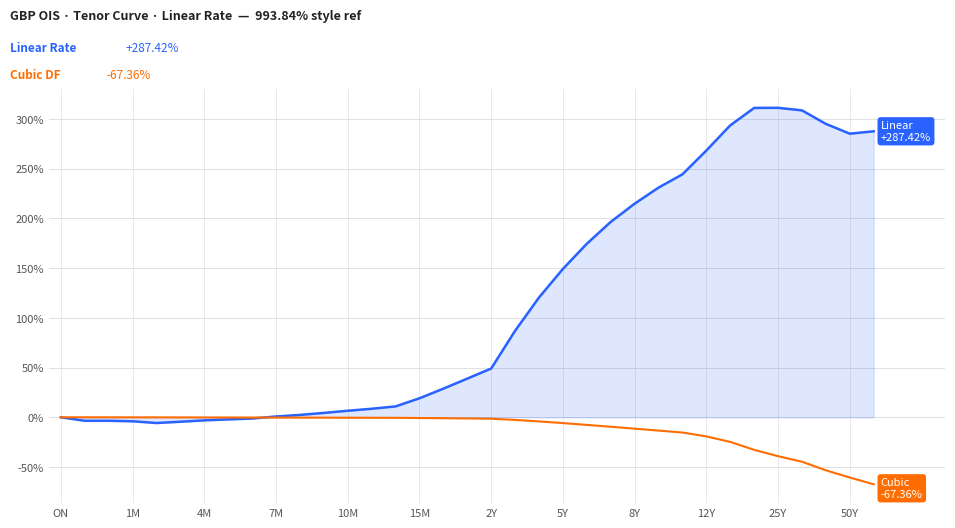

What is the minimum value shown in the chart?

-67.4